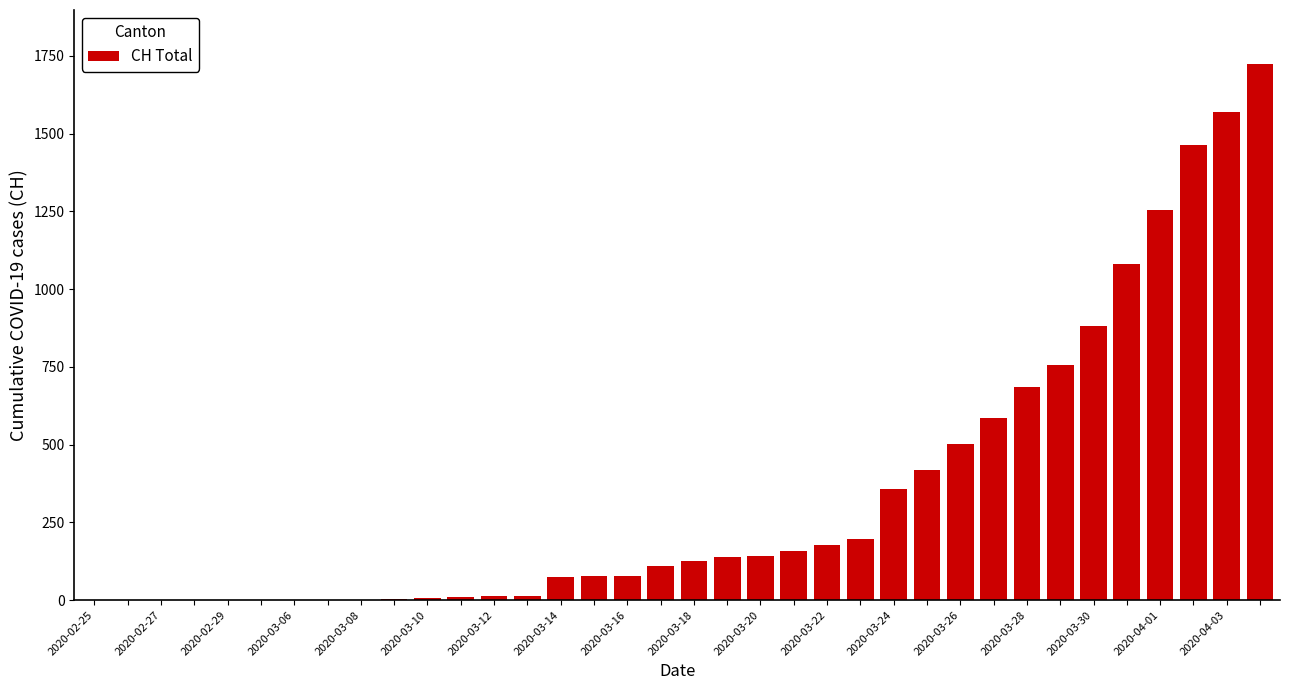

What is the sum of all values?

12598